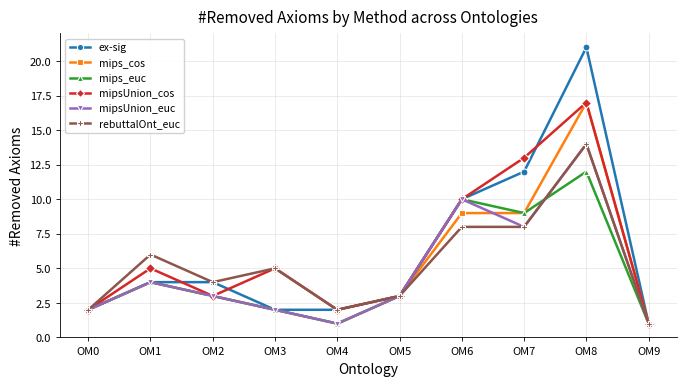

What are all the series names shown in the legend?

ex-sig, mips_cos, mips_euc, mipsUnion_cos, mipsUnion_euc, rebuttalOnt_euc